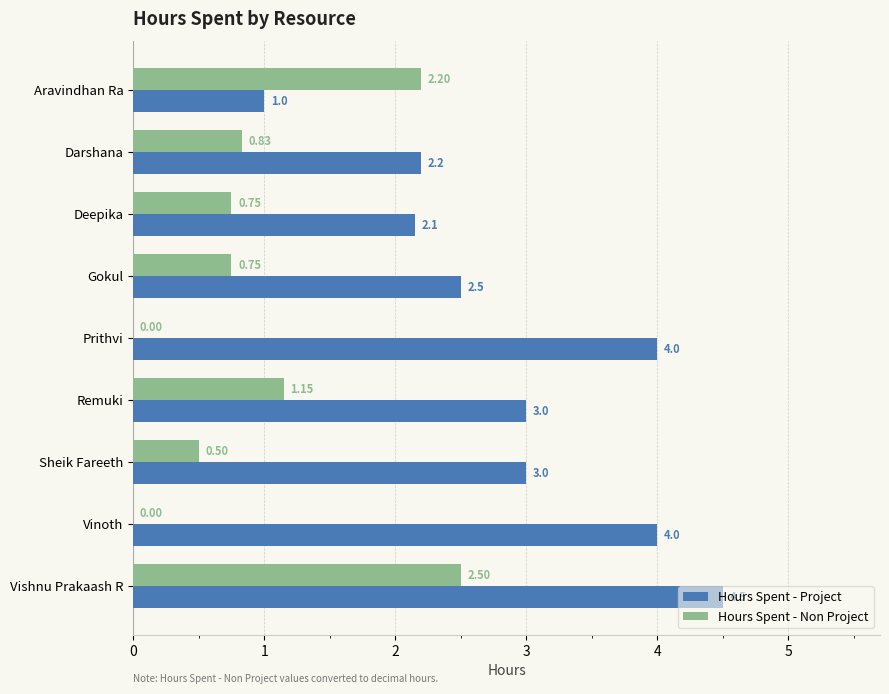

What is the greatest value displayed?

4.5